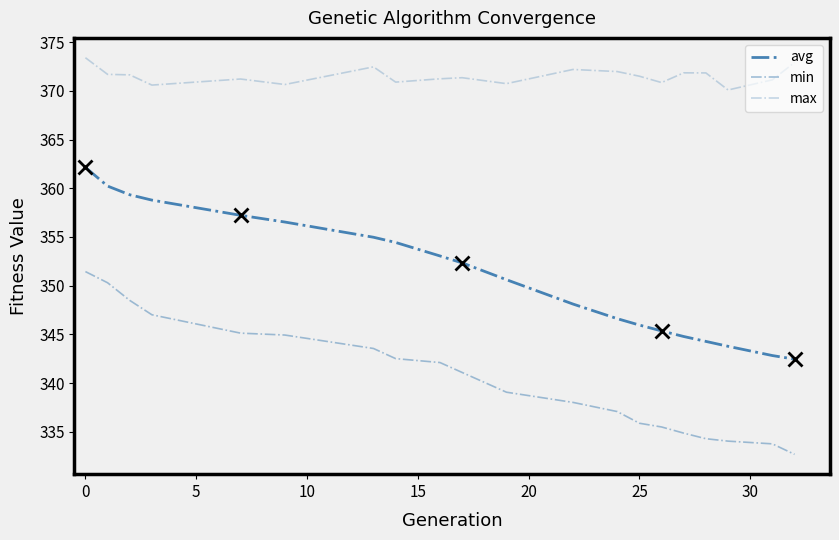

Does the chart have visible grid lines?

No